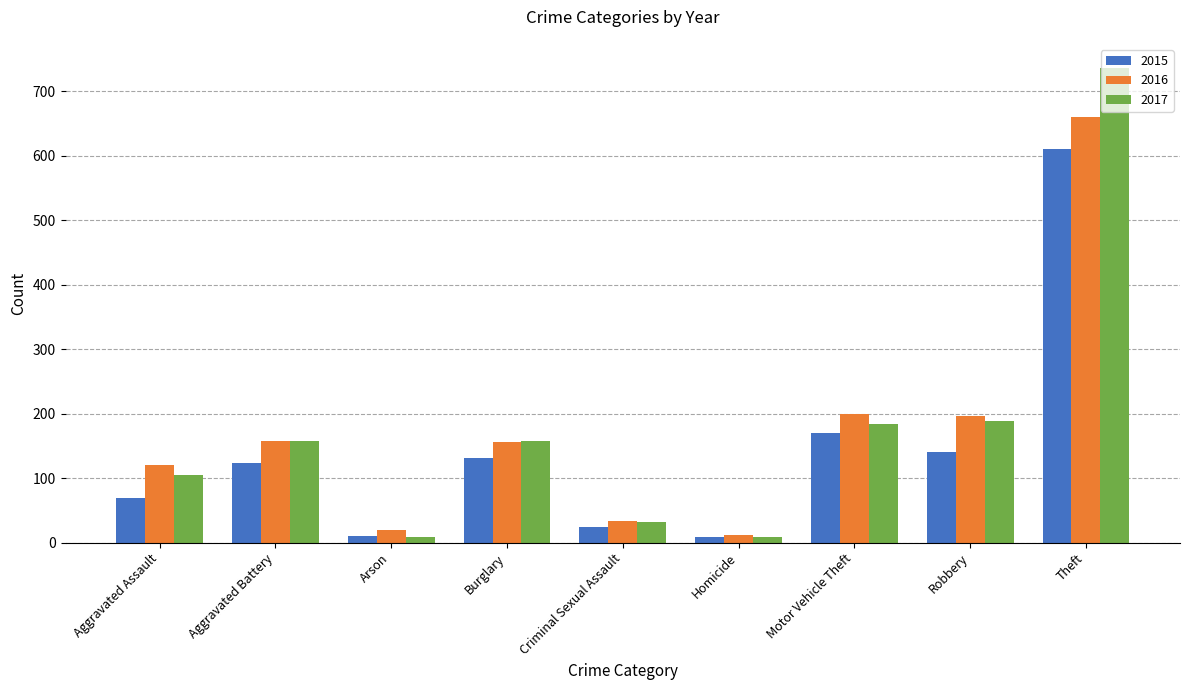

What position from the right is Arson?

7